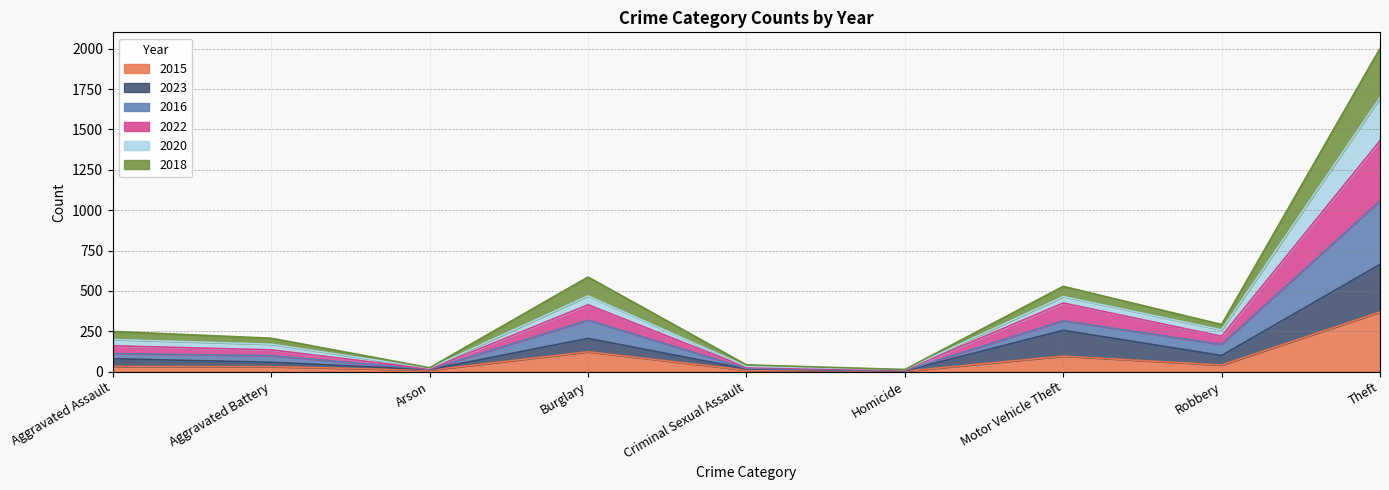

In 2018, how many points are lower than both neighbors (excluding endpoints)?

3